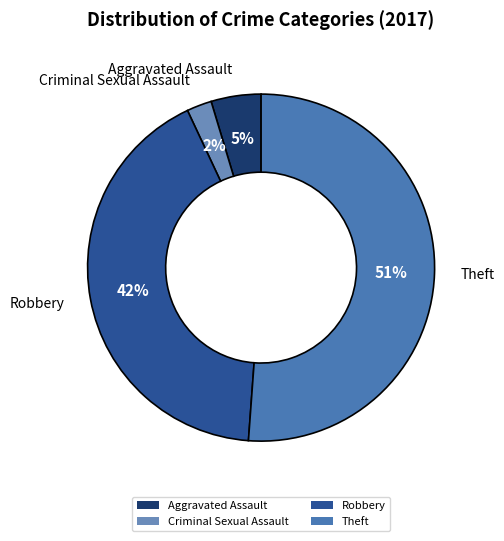

What percentage is the Robbery slice, to the nearest percent?

42%